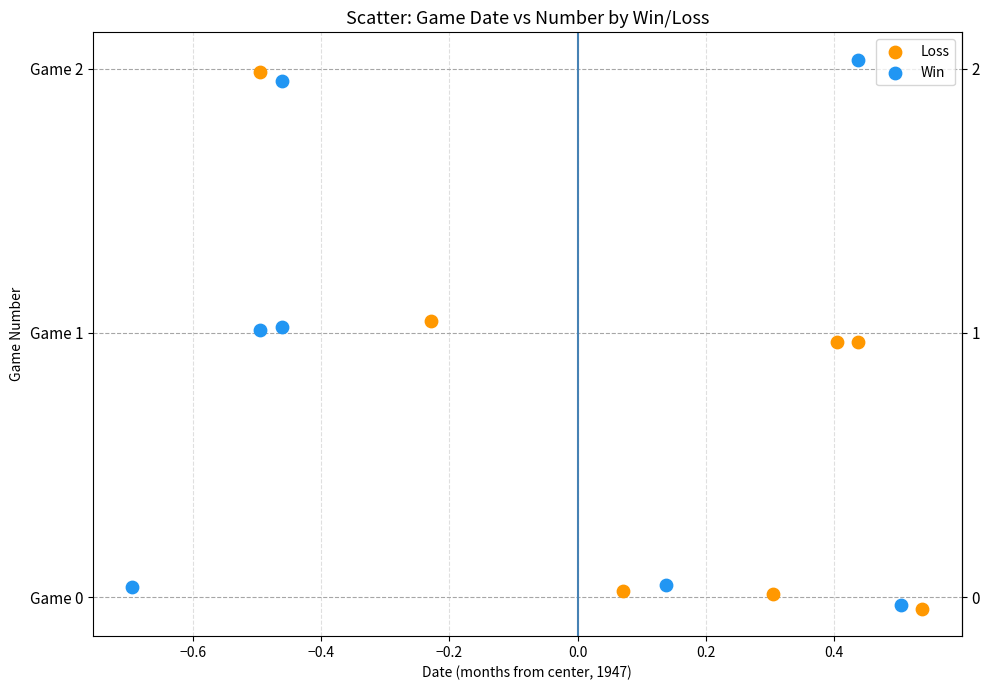

Which series has the widest spread of Y values?

Win